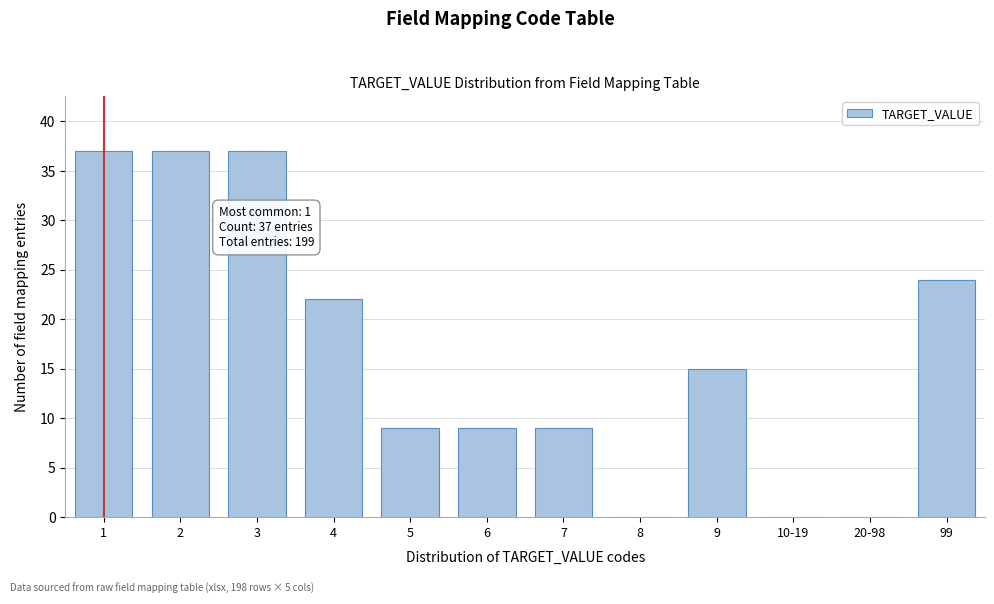

Reading left to right, transcribe all the data shown in this chart.

1=37	2=37	3=37	4=22	5=9	6=9	7=9	8=0	9=15	10-19=0	20-98=0	99=24